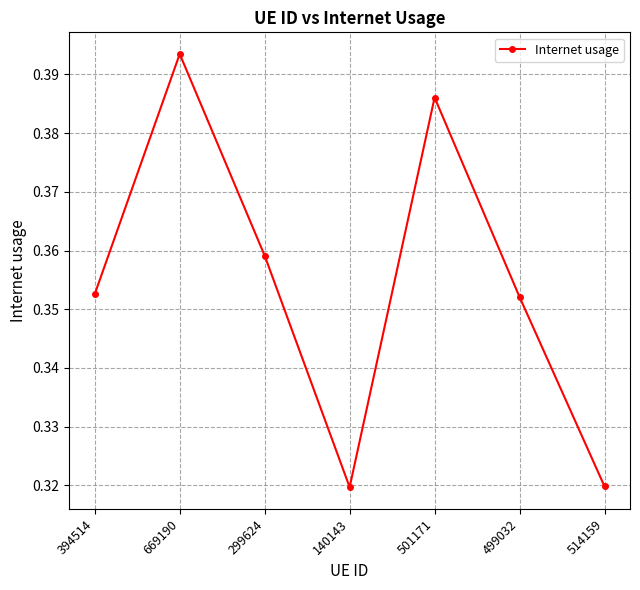

Count the values in the range 0 to 1.

7